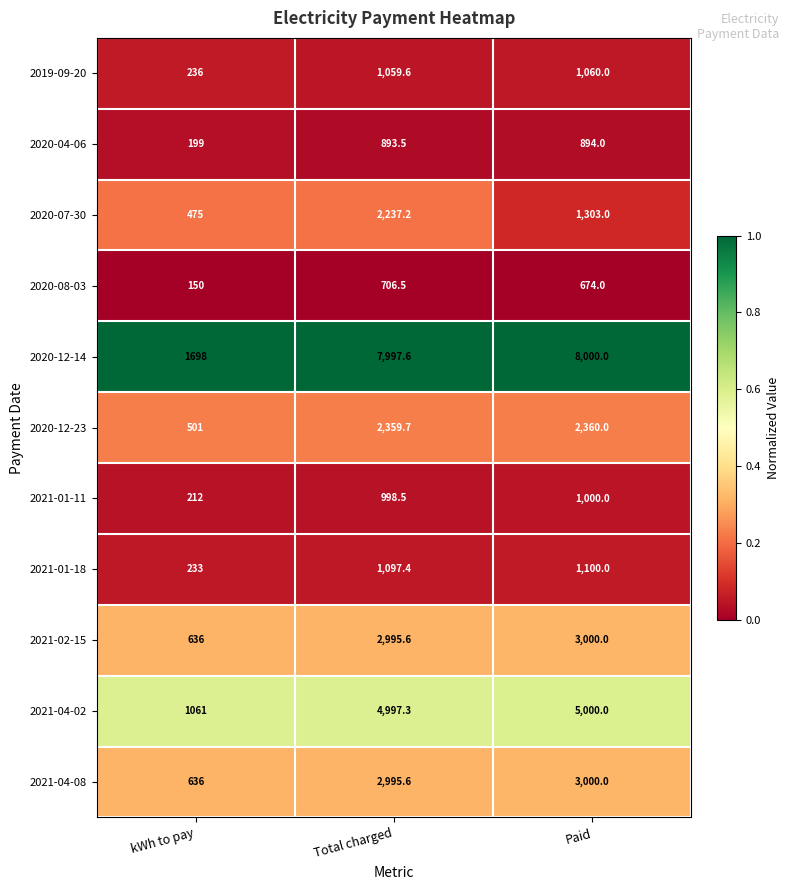

At which label does 2021-04-02 reach its minimum?

kWh to pay